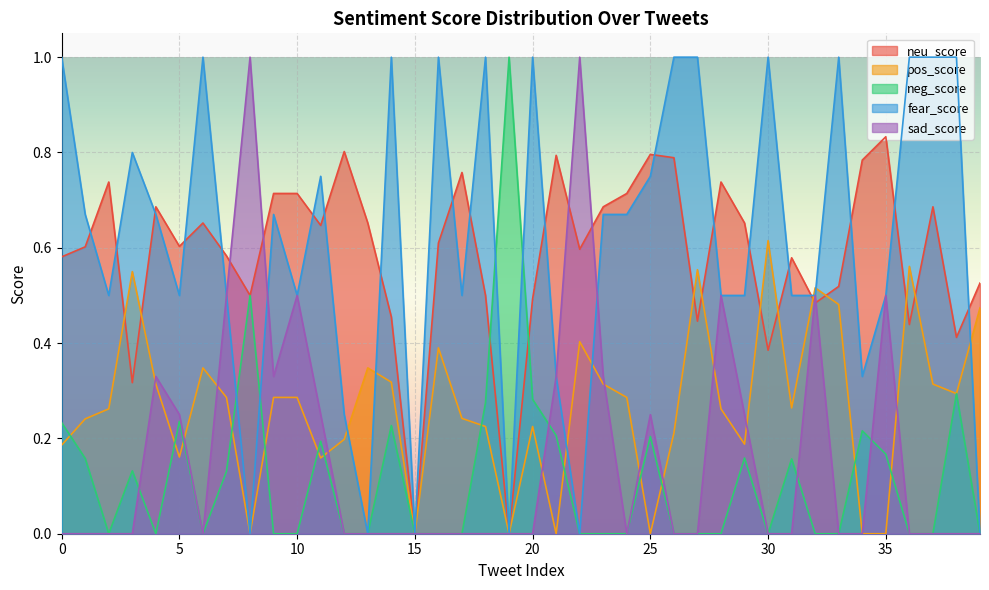

At how many categories does at least one series exceed 0?

39